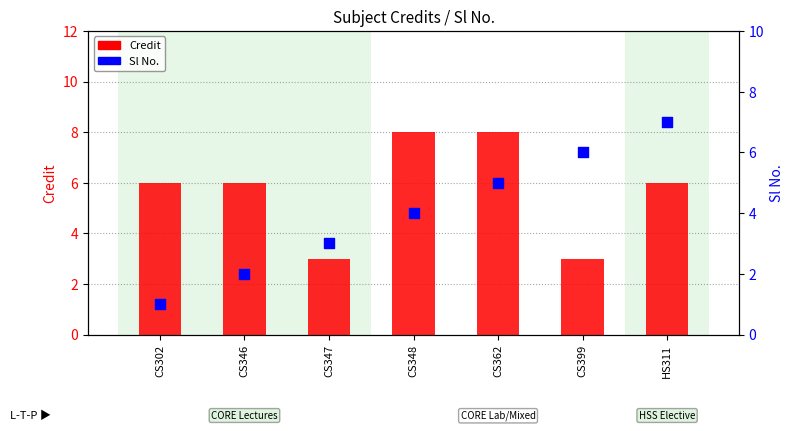

What are all the series names shown in the legend?

Credit, Sl No.